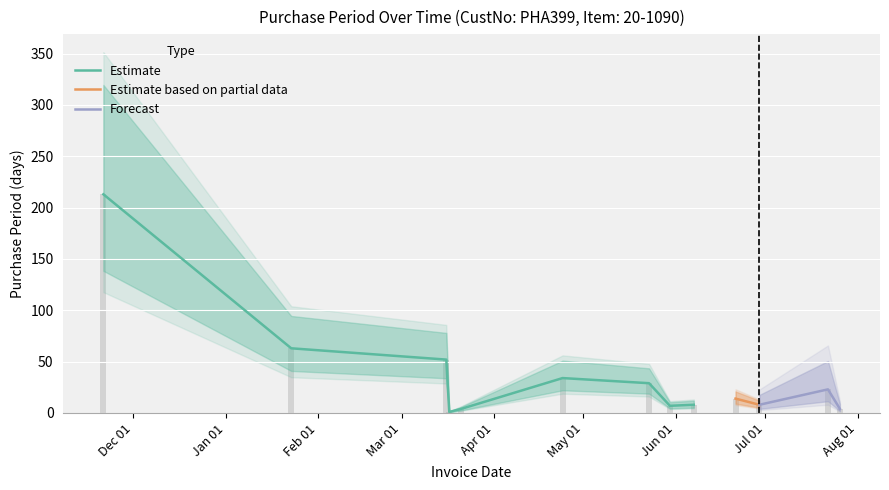

The value at 2017-06-07 is 11. True or false?

False